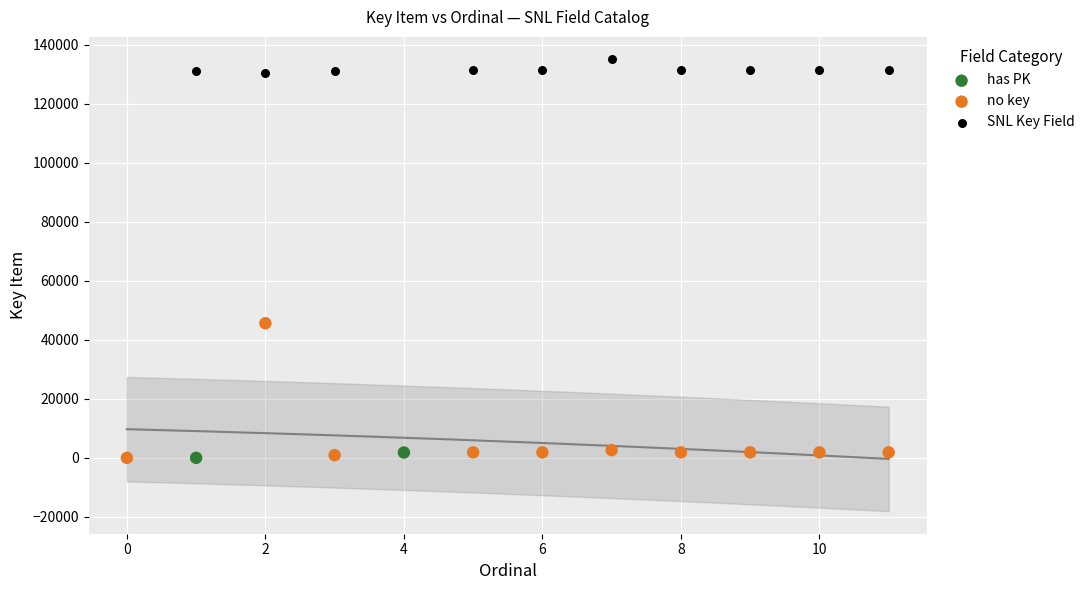

Which series contains the highest Y value?

SNL Key Field